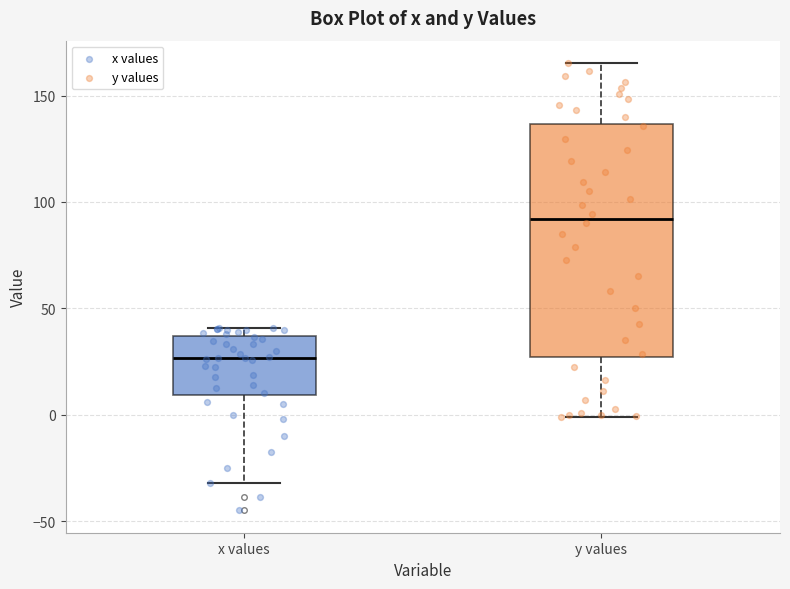

Which box is the tallest, from its lower edge to its upper edge?

y values